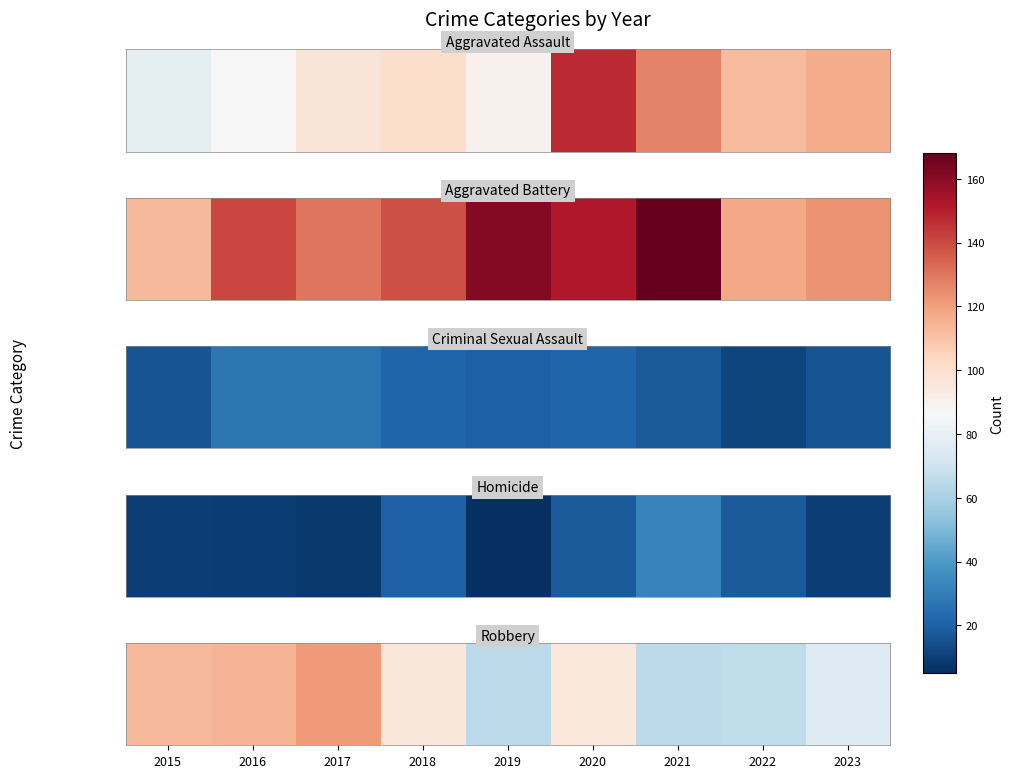

At which label does the data first exceed 95?

2015